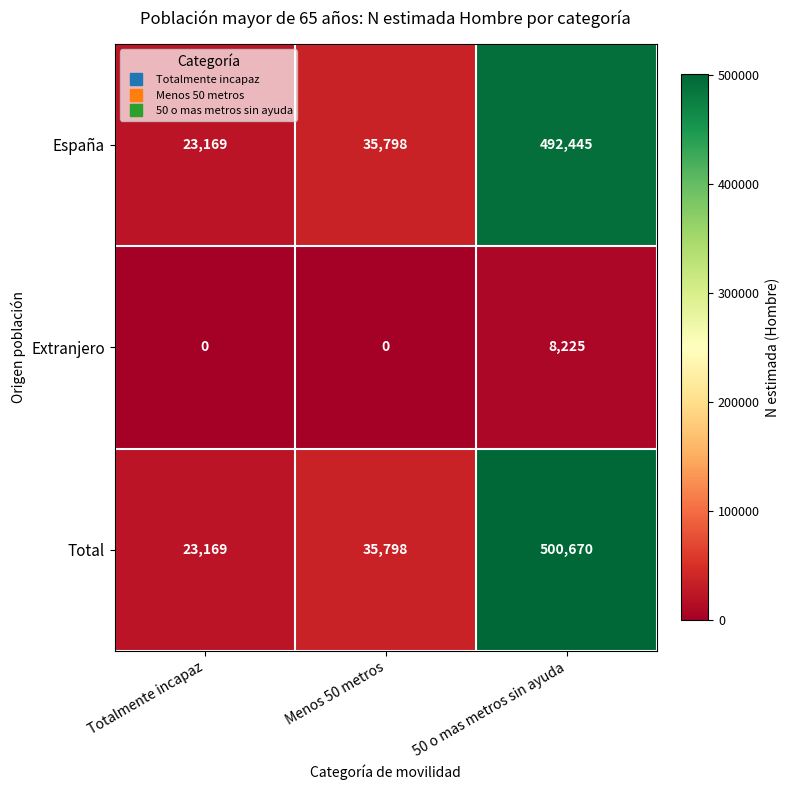

At 50 o mas metros sin ayuda, list the series in order from smallest to largest.

Extranjero, España, Total